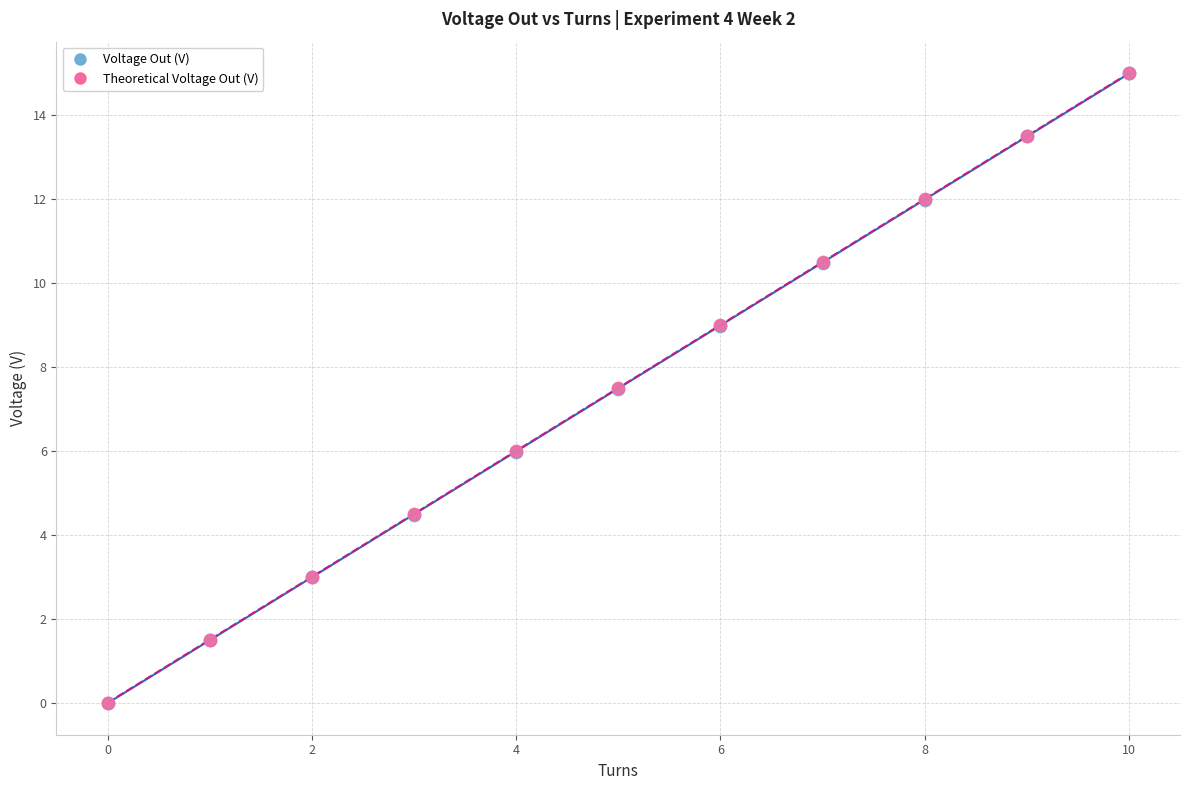

What are all the series names shown in the legend?

Voltage Out (V), Theoretical Voltage Out (V)